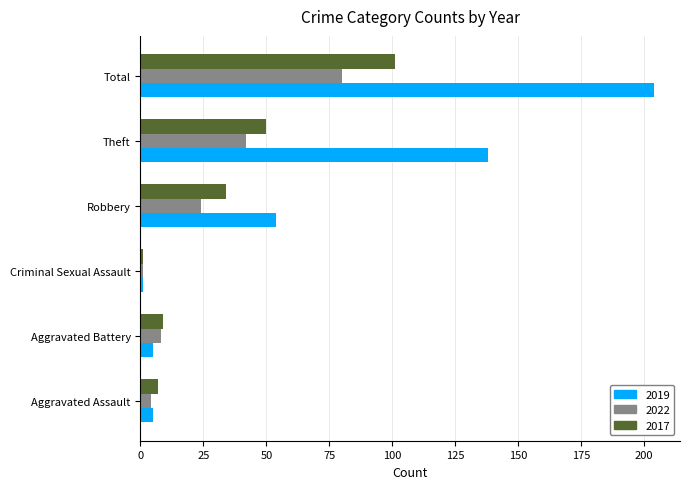

What is the sum of the 2019 values at Aggravated Battery and Theft?

143